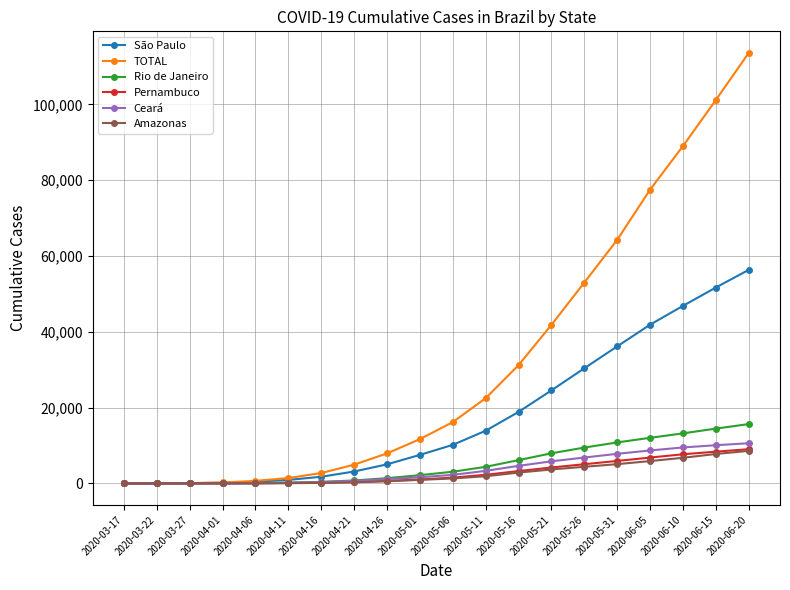

What is the average value of the Rio de Janeiro series?

5112